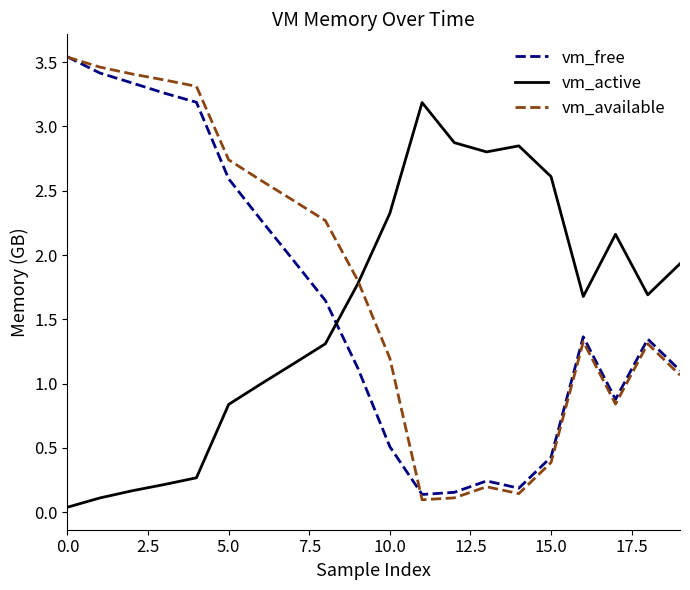

What is the difference between the maximum and minimum values in the vm_available series?

3.4